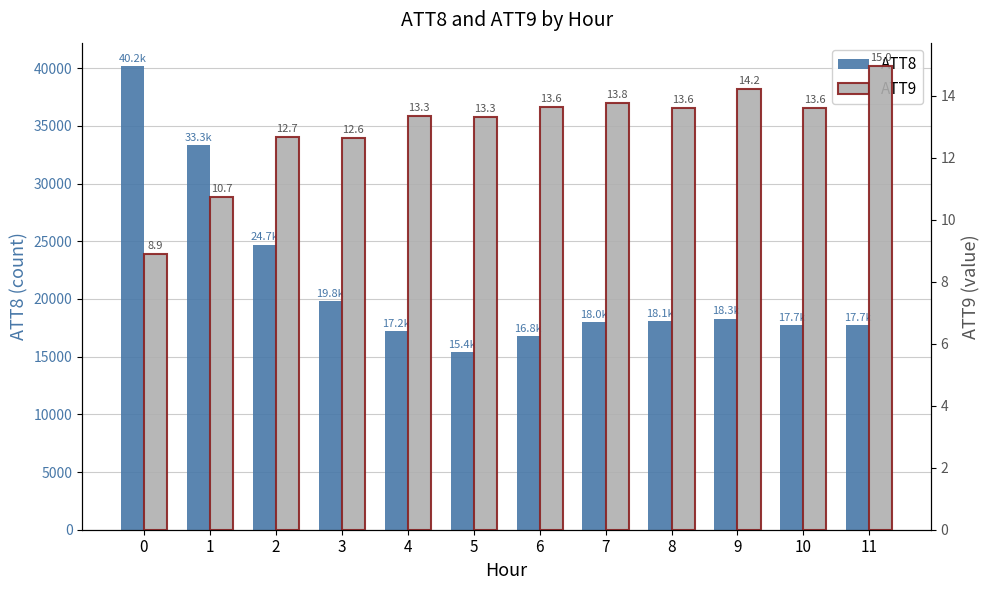

The ATT9 series shows 13.6 at 10. True or false?

True